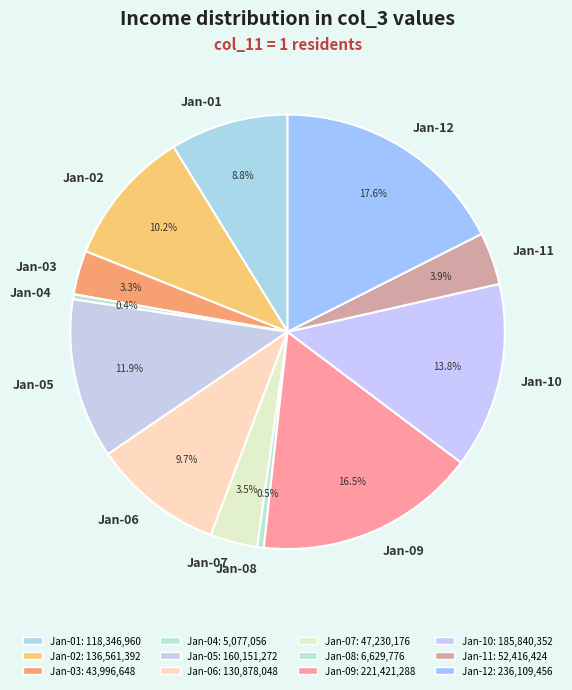

Does any single category account for the majority?

No